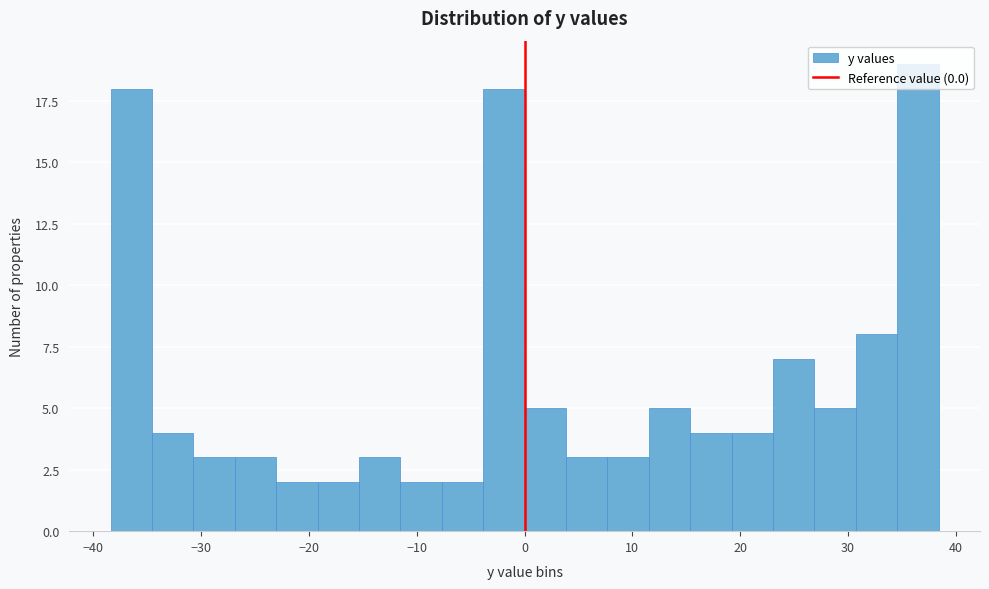

Around what value on the x-axis is the tallest bar? Give the approximate position of its centre, as read against the axis.

36